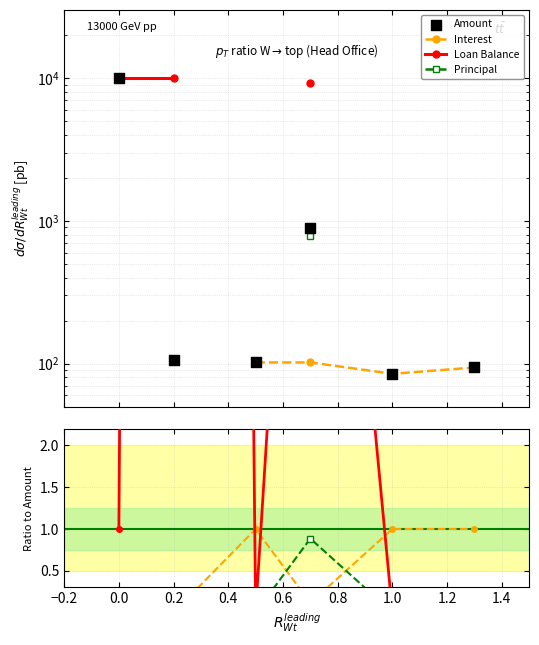

Which series has the largest Y range (max minus min)?

Amount